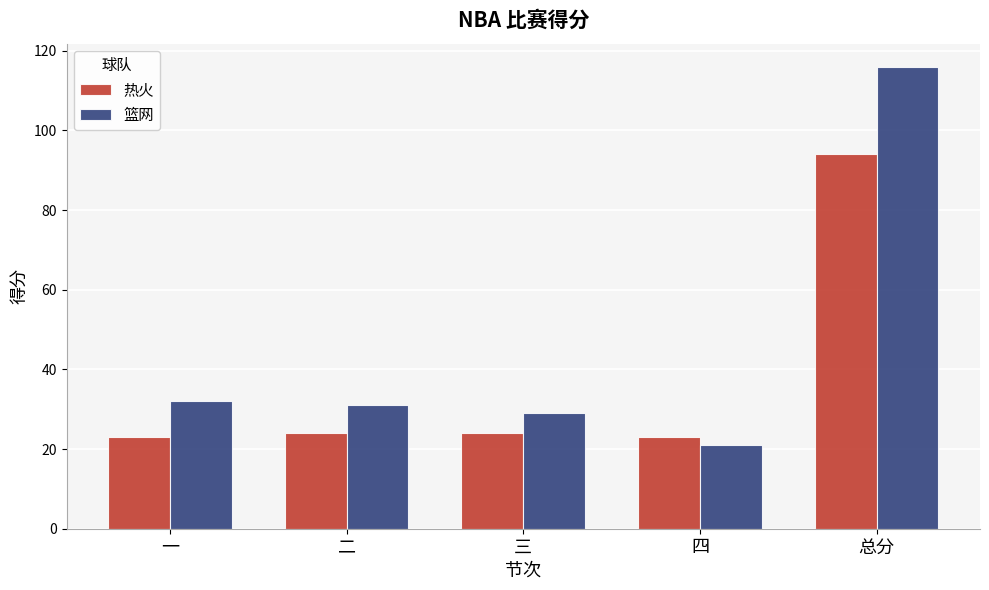

Rank the categories by 篮网 value from lowest to highest.

四, 三, 二, 一, 总分